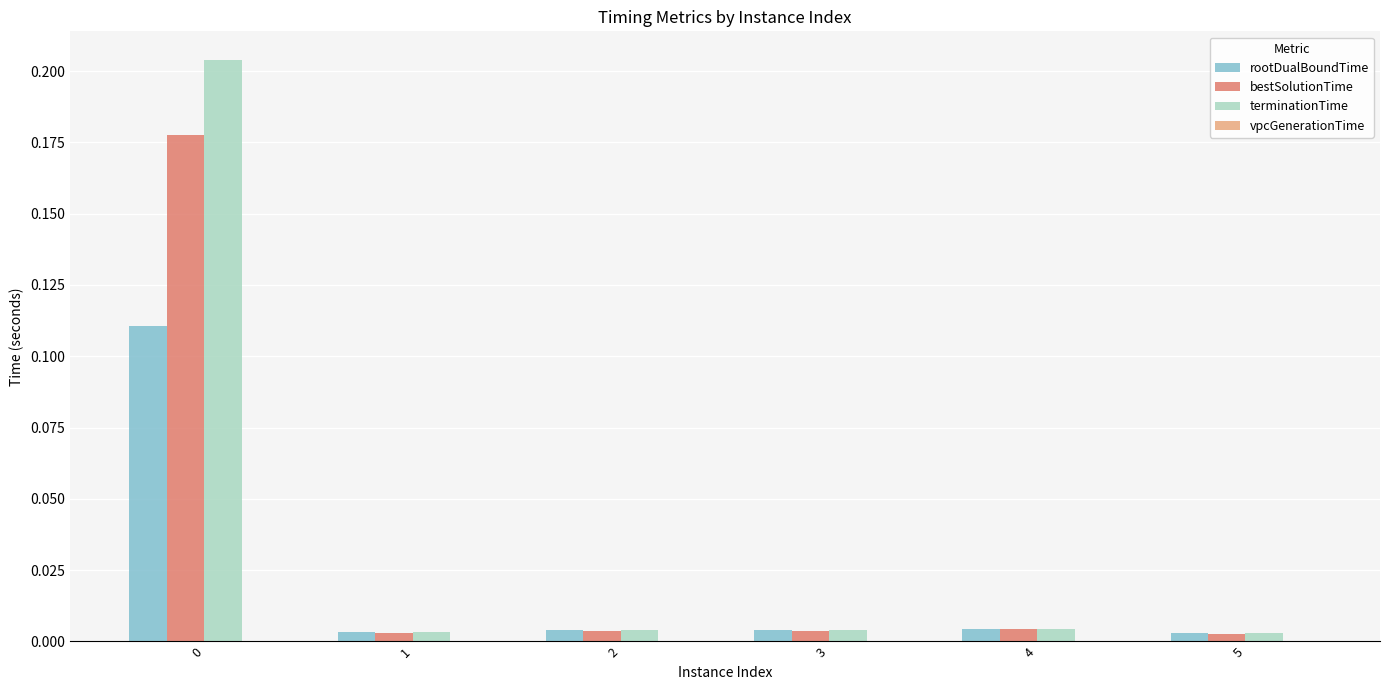

The value of rootDualBoundTime at 3 is 0.0. True or false?

True